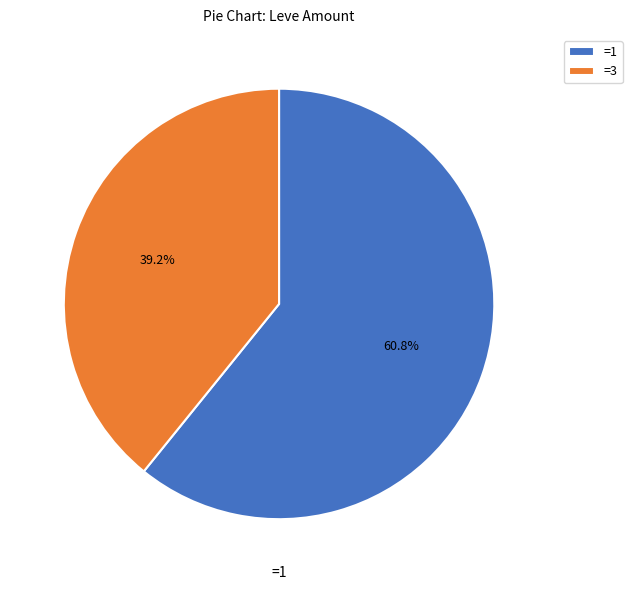

What portion of the pie excludes =1?

39.2%